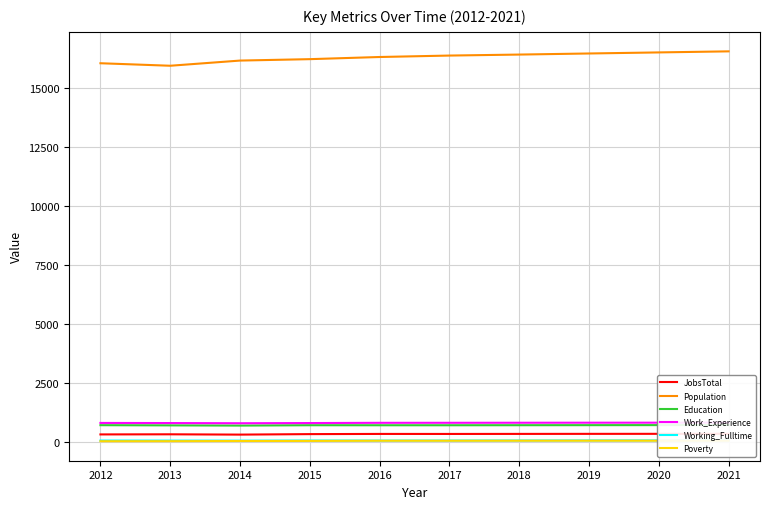

What is the minimum value for Work_Experience?

799